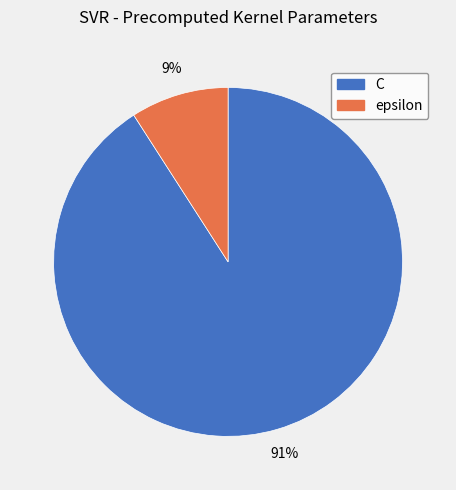

True or false: C accounts for 91% of the total.

True